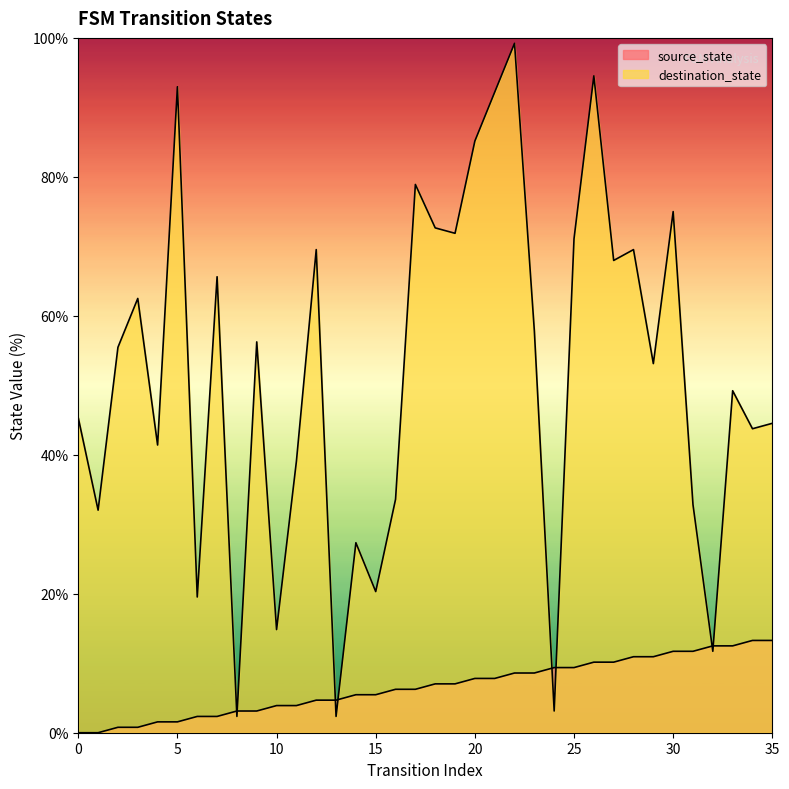

Which series has the widest spread of values?

destination_state